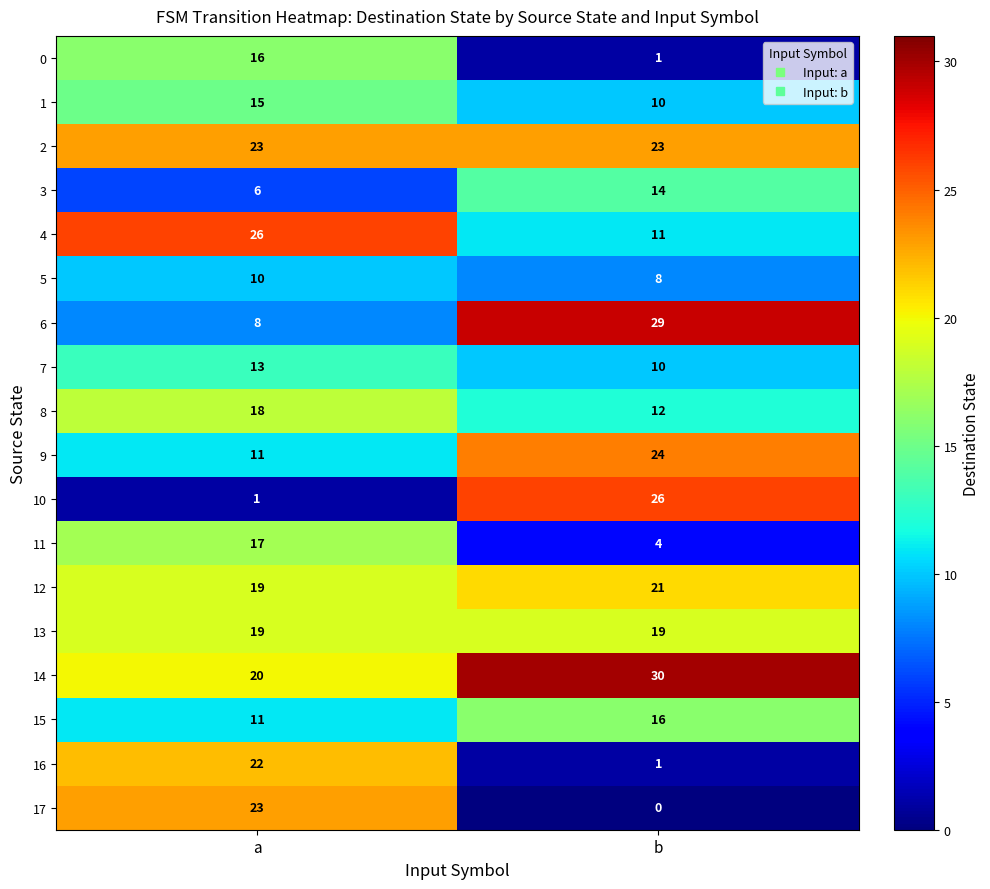

At how many categories does at least one series exceed 23?

2